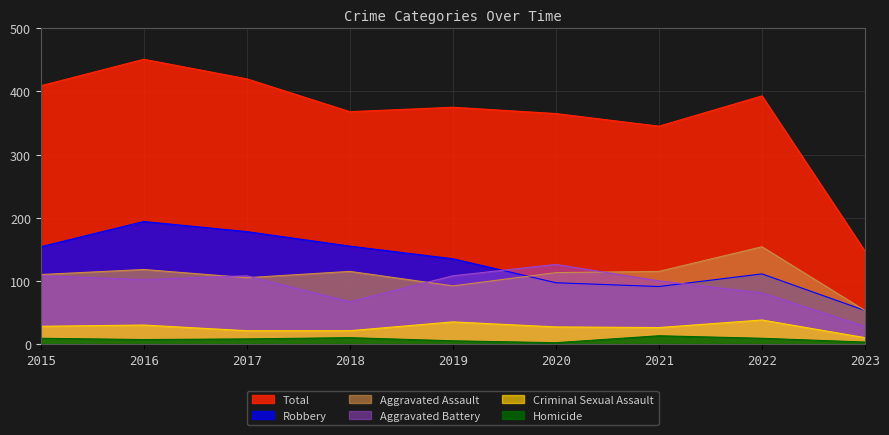

True or false: Aggravated Assault has a value of 115 at 2021.

True